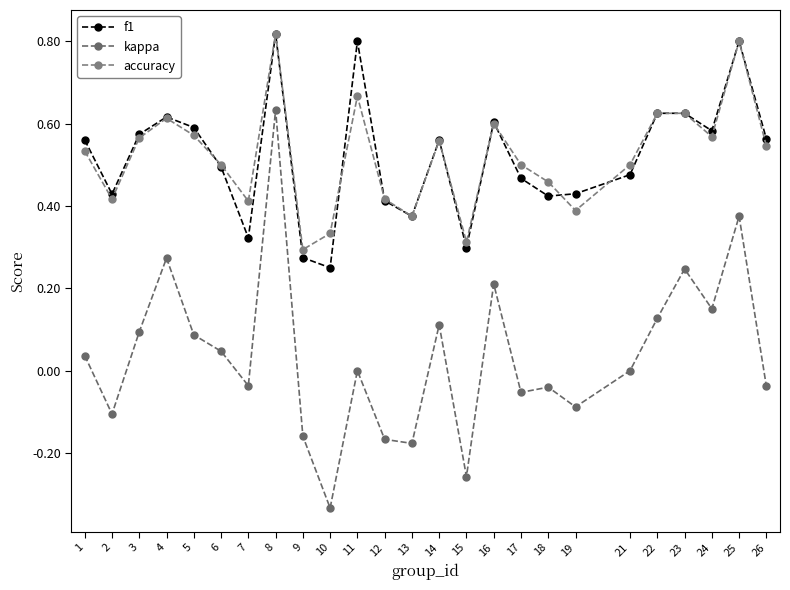

True or false: kappa and accuracy cross at least once.

False